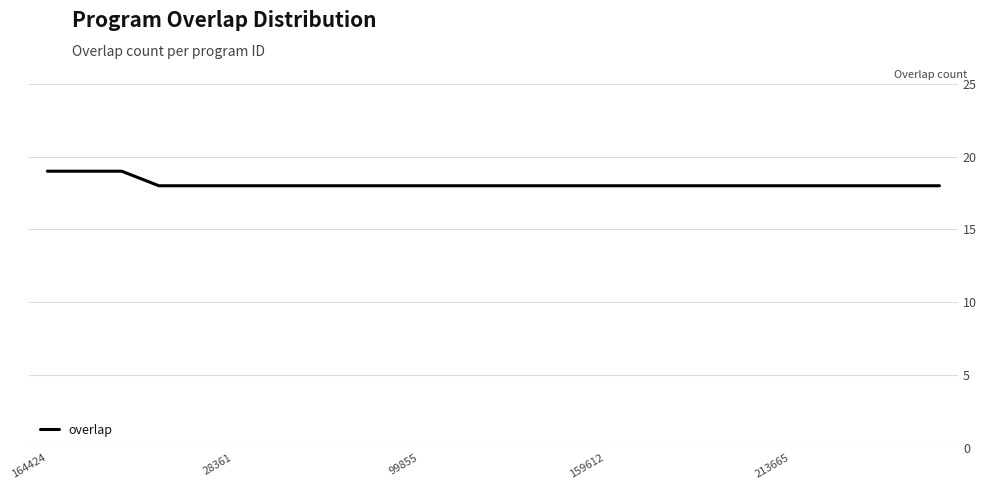

What is the minimum value shown in the chart?

18